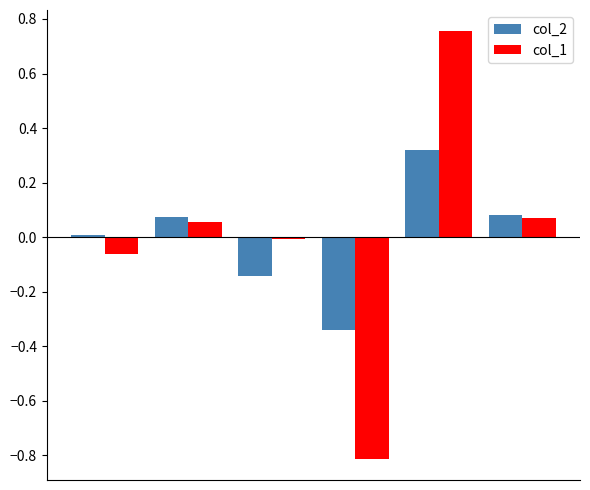

How many values in the col_2 series are below 0?

2